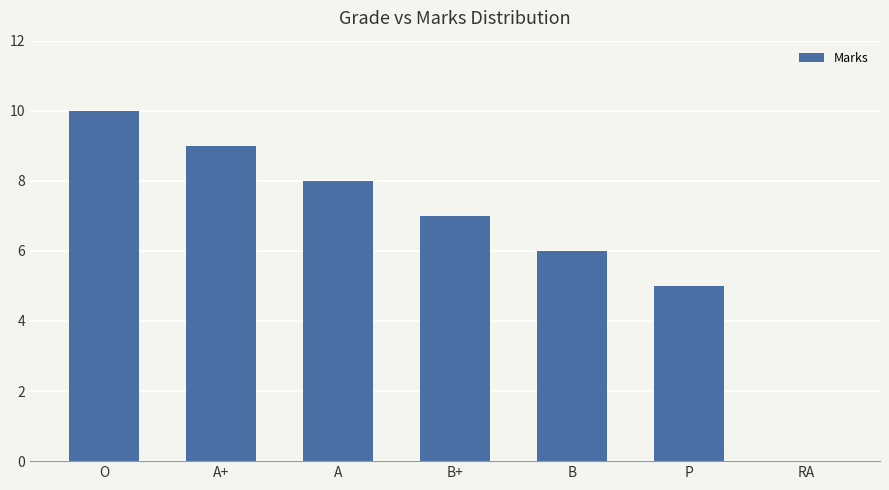

Which label corresponds to the largest value in the chart?

O